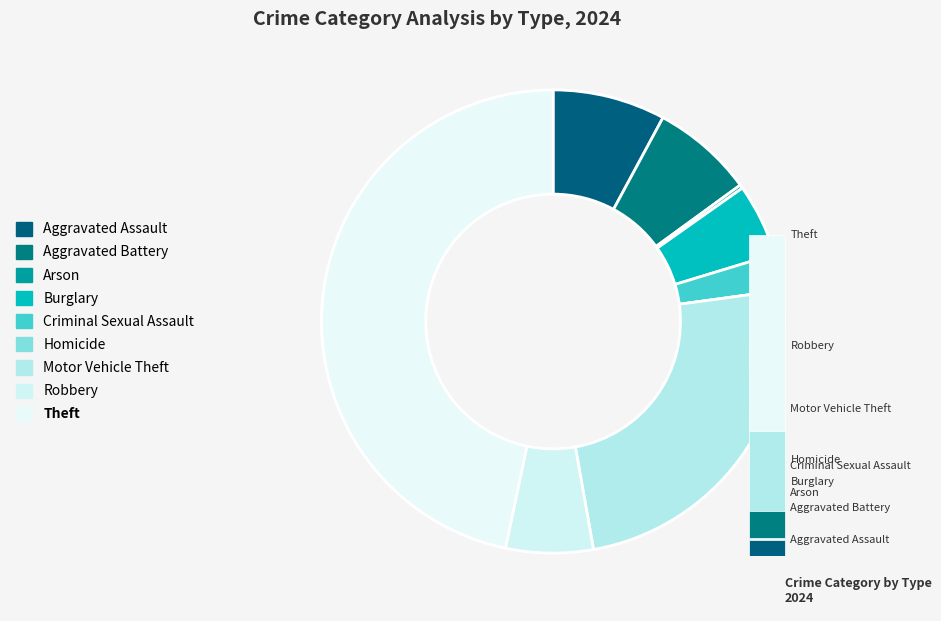

Which category has the biggest portion of the pie?

Theft